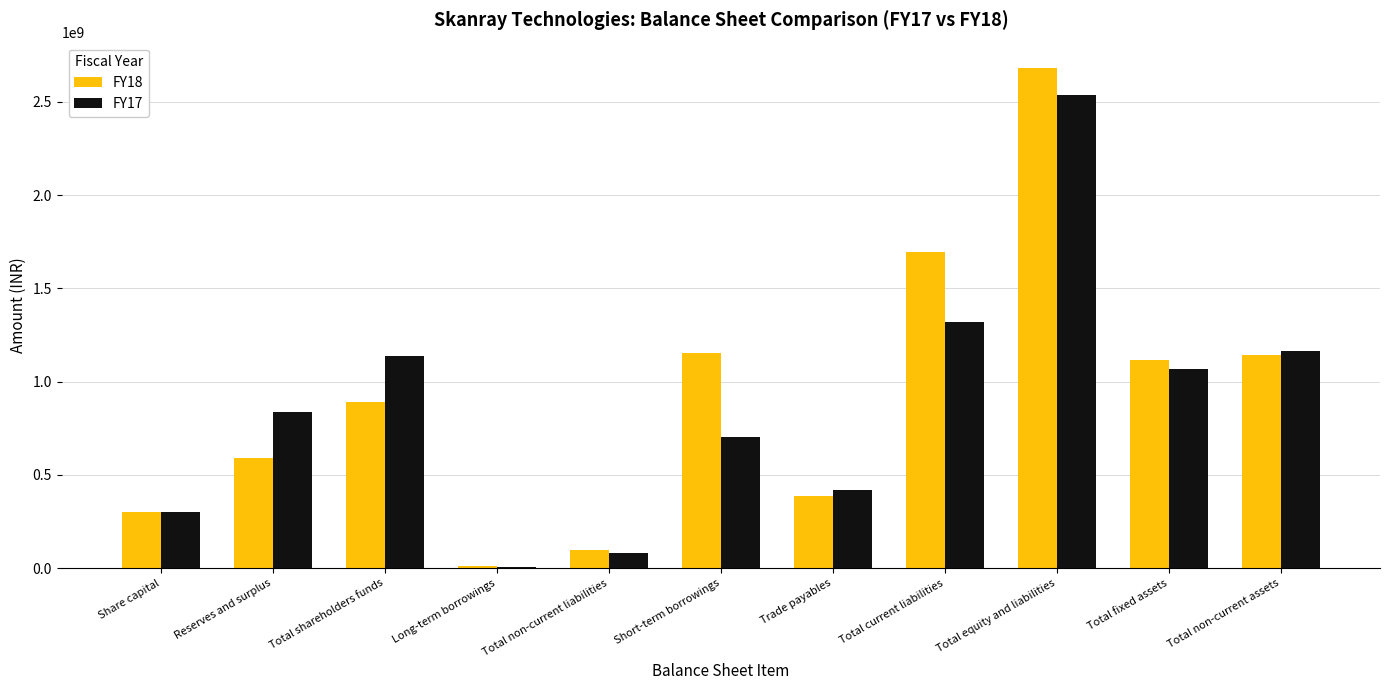

How many groups of bars are there?

11